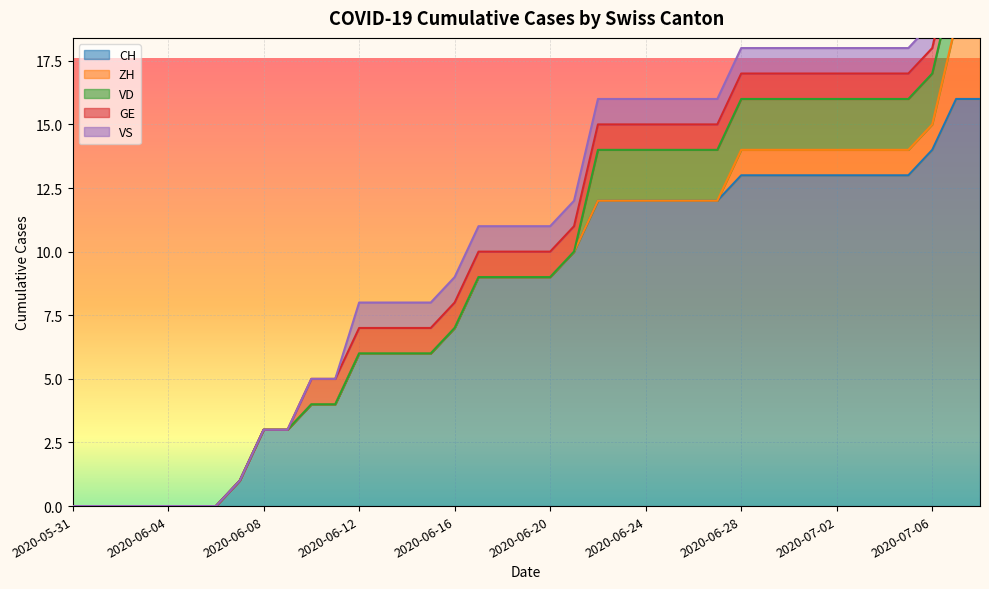

Reading left to right, list all the values displayed in this chart.

CH: 0	0	0	0	0	0	0	1	3	3	4	4	6	6	6	6	7	9	9	9	9	10	12	12	12	12	12	12	13	13	13	13	13	13	13	13	14	16	16
ZH: 0	0	0	0	0	0	0	0	0	0	0	0	0	0	0	0	0	0	0	0	0	0	0	0	0	0	0	0	1	1	1	1	1	1	1	1	1	3	3
VD: 0	0	0	0	0	0	0	0	0	0	0	0	0	0	0	0	0	0	0	0	0	0	2	2	2	2	2	2	2	2	2	2	2	2	2	2	2	2	2
GE: 0	0	0	0	0	0	0	0	0	0	1	1	1	1	1	1	1	1	1	1	1	1	1	1	1	1	1	1	1	1	1	1	1	1	1	1	1	1	1
VS: 0	0	0	0	0	0	0	0	0	0	0	0	1	1	1	1	1	1	1	1	1	1	1	1	1	1	1	1	1	1	1	1	1	1	1	1	1	1	1